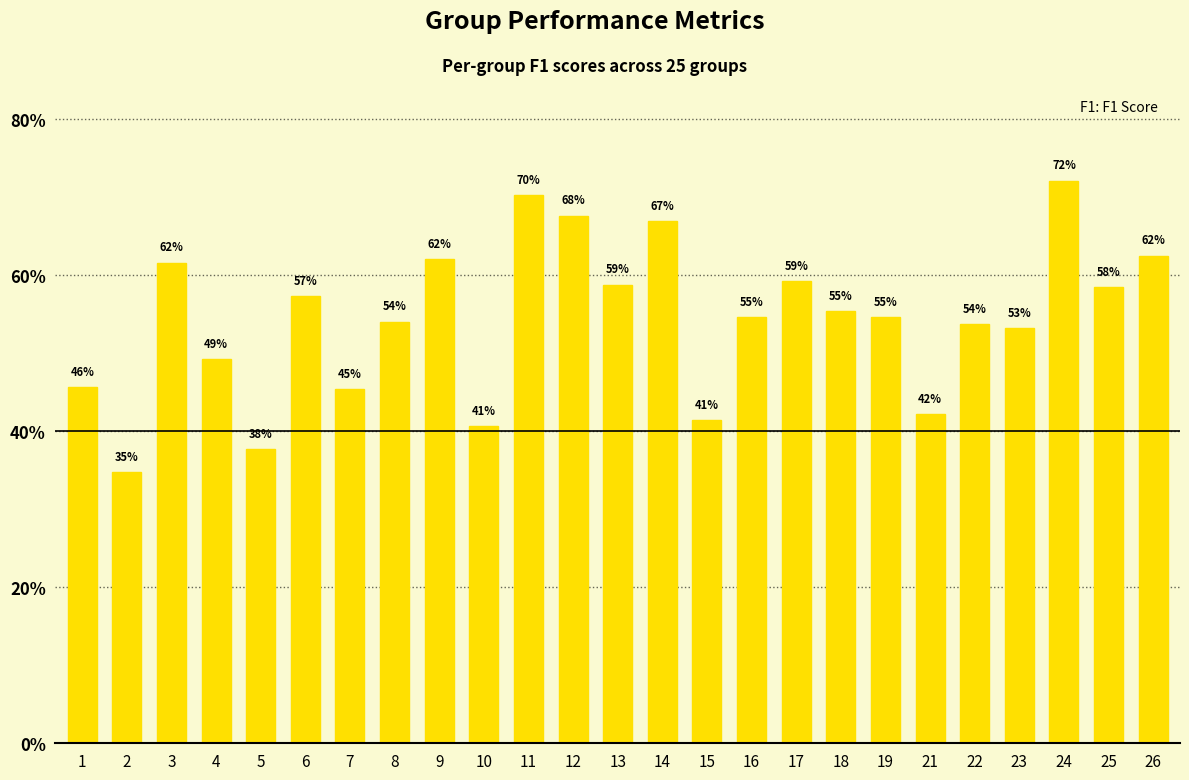

What is the difference between the values at 1 and 8?

0.1